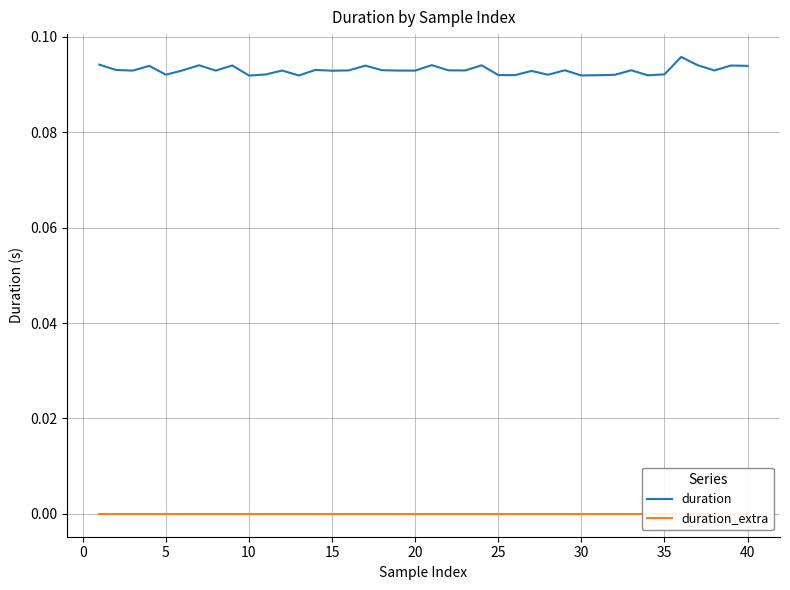

Which series has the largest total across all categories?

duration